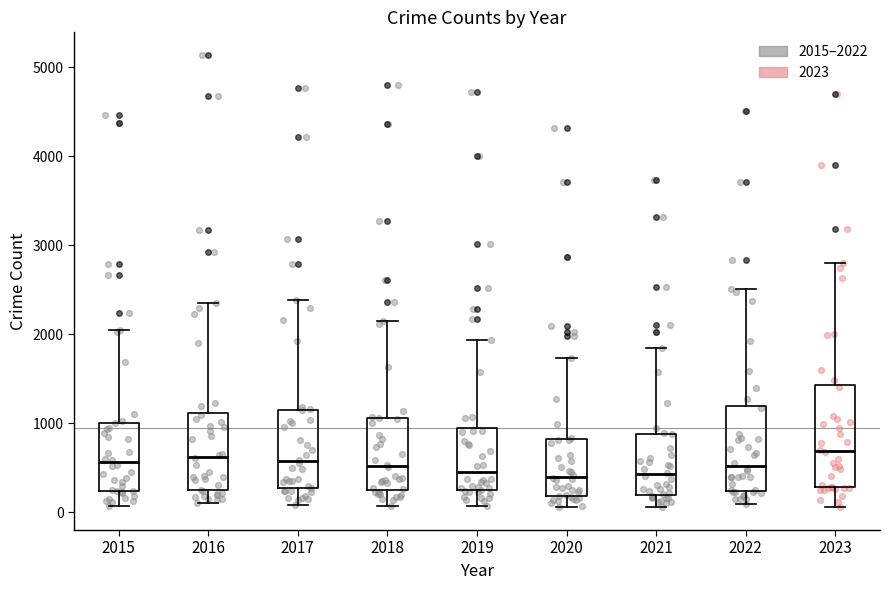

Reading left to right, transcribe this box plot: for each box, give where its median line is, the range the box spans, and where its two whiskers end, as read against the y-axis. The values are not printed on the chart, so give them approximately, as read against the axis.

2015: median 600, box 200 to 1000, whiskers 100 to 2000
2016: median 600, box 200 to 1100, whiskers 100 to 2300
2017: median 600, box 300 to 1100, whiskers 100 to 2400
2018: median 500, box 300 to 1100, whiskers 100 to 2100
2019: median 500, box 200 to 900, whiskers 100 to 1900
2020: median 400, box 200 to 800, whiskers 100 to 1700
2021: median 400, box 200 to 900, whiskers 100 to 1800
2022: median 500, box 200 to 1200, whiskers 100 to 2500
2023: median 700, box 300 to 1400, whiskers 100 to 2800